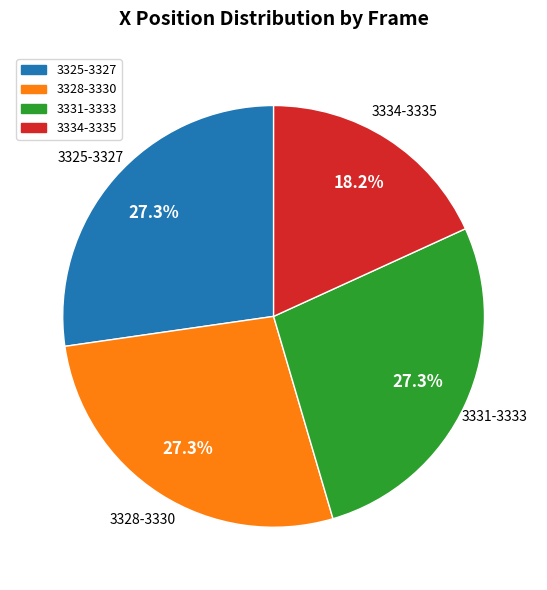

What portion of the pie excludes 3331-3333?

72.7%